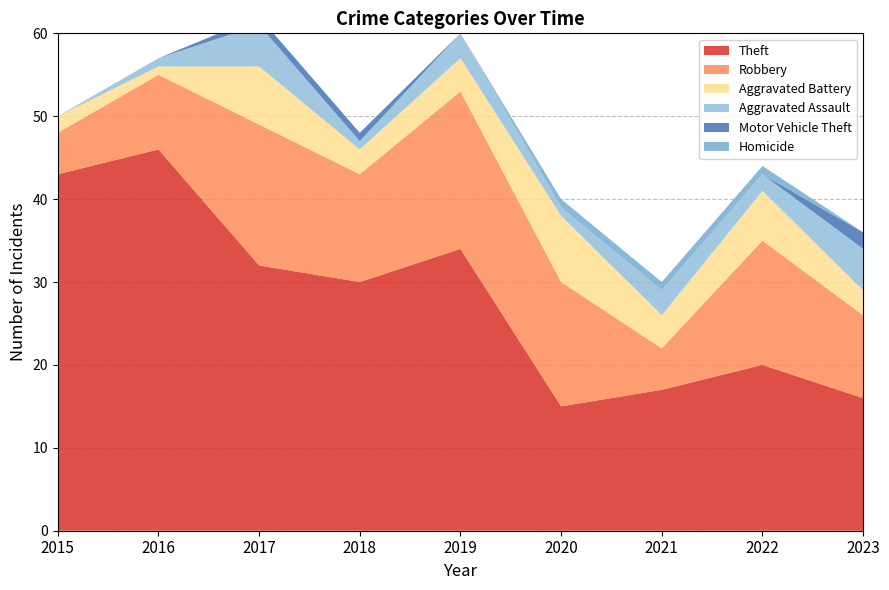

Reading left to right, list all the values displayed in this chart.

Theft: 2015=43	2016=46	2017=32	2018=30	2019=34	2020=15	2021=17	2022=20	2023=16
Robbery: 2015=5	2016=9	2017=17	2018=13	2019=19	2020=15	2021=5	2022=15	2023=10
Aggravated Battery: 2015=2	2016=1	2017=7	2018=3	2019=4	2020=8	2021=4	2022=6	2023=3
Aggravated Assault: 2015=0	2016=1	2017=5	2018=1	2019=3	2020=1	2021=3	2022=2	2023=5
Motor Vehicle Theft: 2015=0	2016=0	2017=1	2018=1	2019=0	2020=0	2021=0	2022=0	2023=2
Homicide: 2015=0	2016=0	2017=0	2018=0	2019=0	2020=1	2021=1	2022=1	2023=0